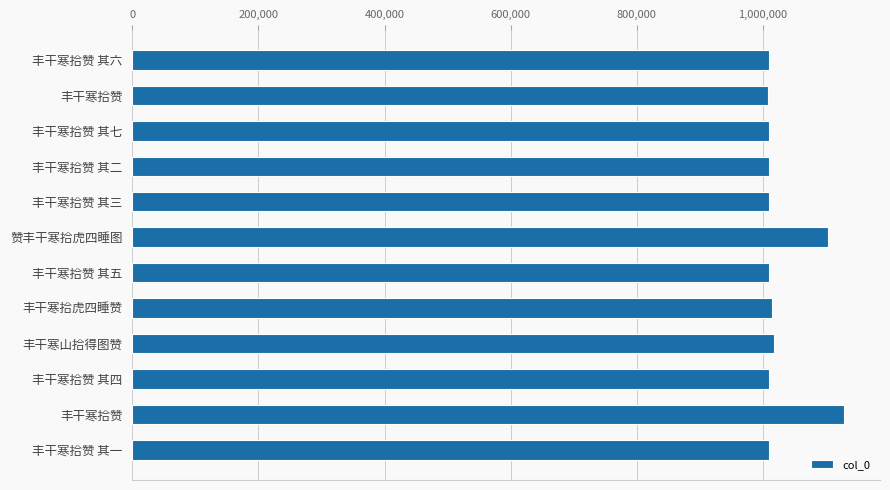

How many data points does each series have?

12